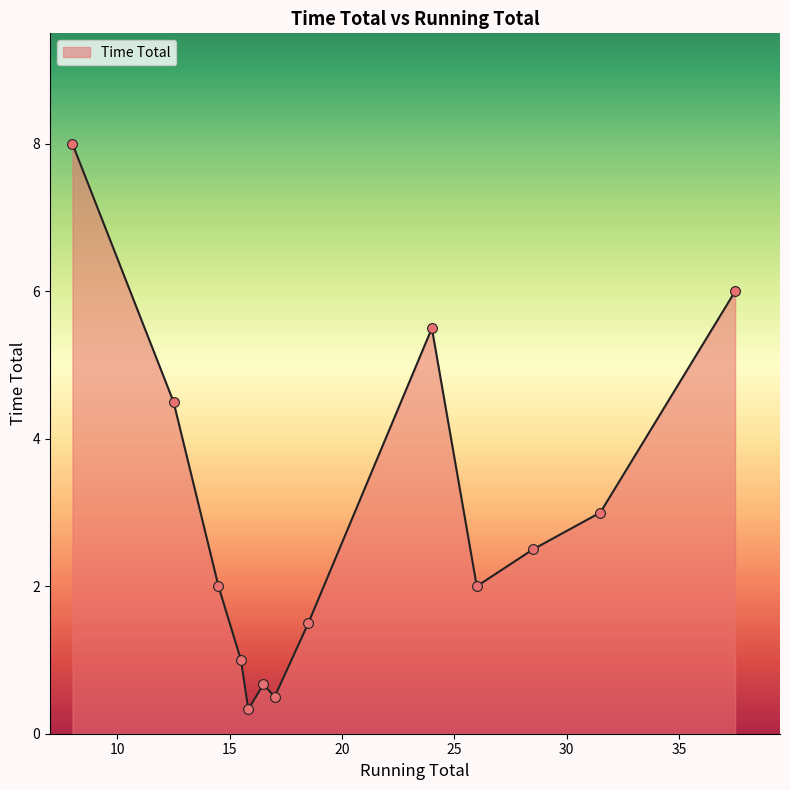

What is the minimum value shown in the chart?

0.3